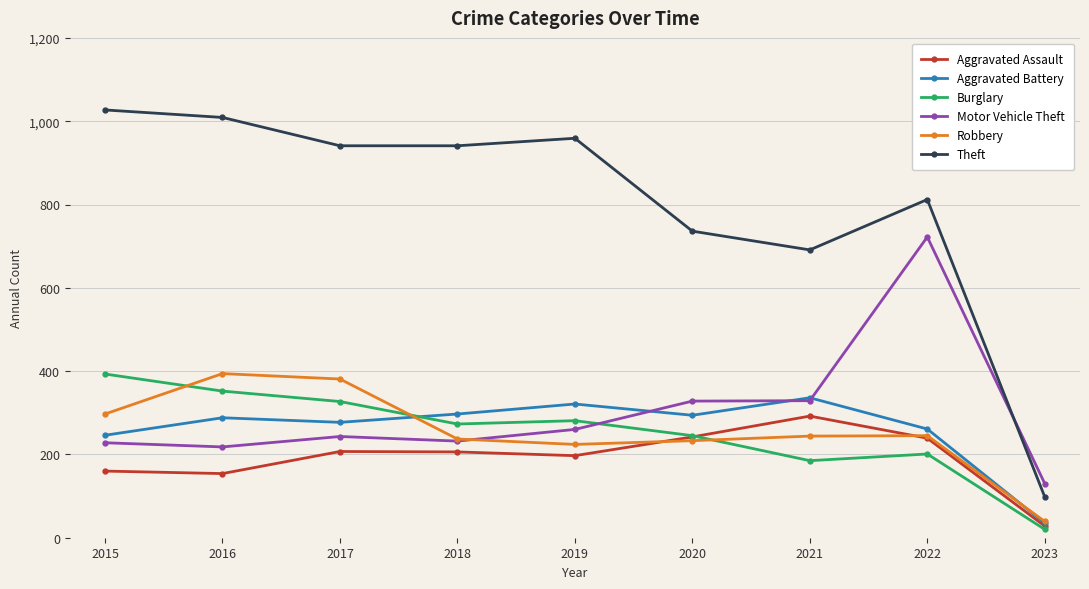

Does the chart display data point markers on the line(s)?

Yes